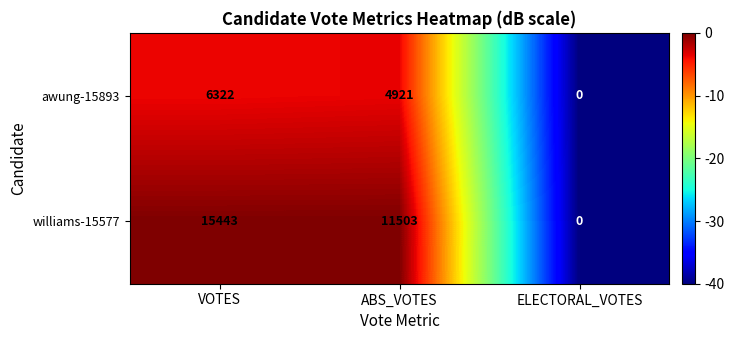

True or false: awung-15893 has a value of 8229 at VOTES.

False